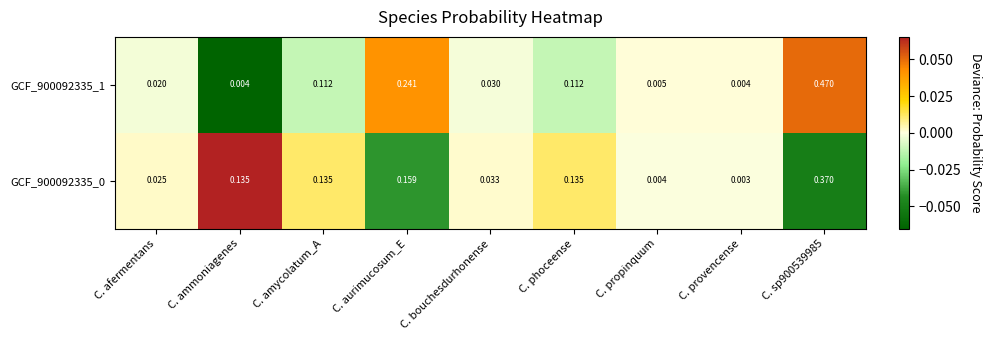

Is the value of GCF_900092335_0 at C. phoceense greater than the value of GCF_900092335_1 at C. amycolatum_A?

Yes